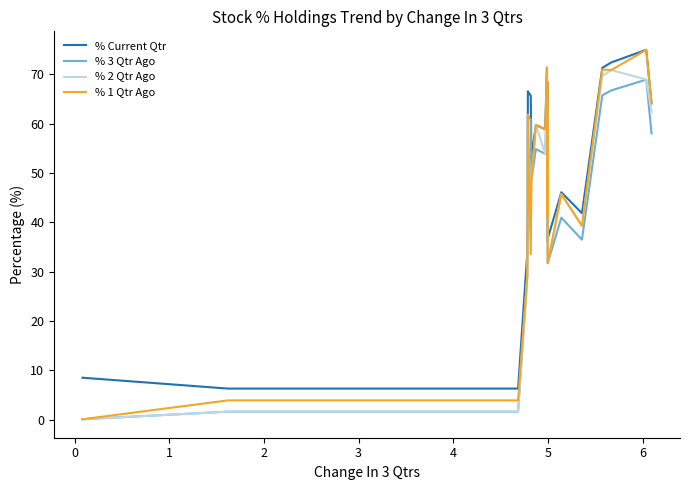

What is the maximum value for % Current Qtr?

75.0